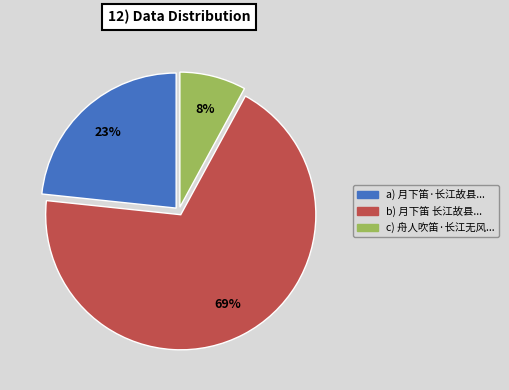

Is there a majority slice in this chart?

Yes